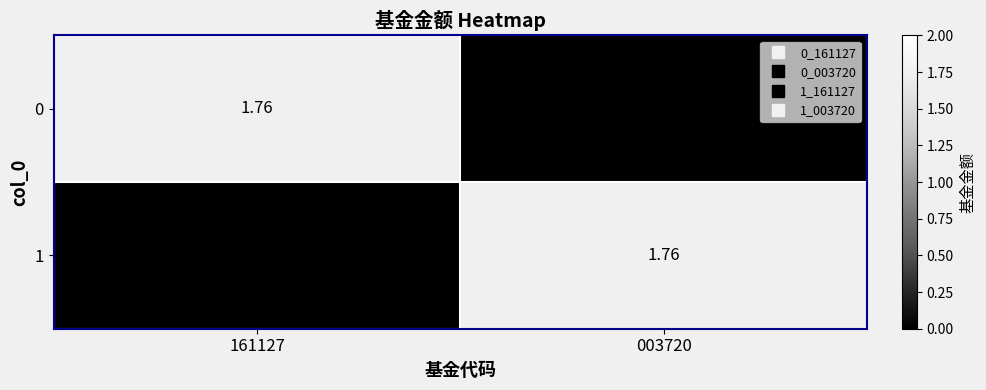

Is it true that 1 equals 1.1 at 161127?

False